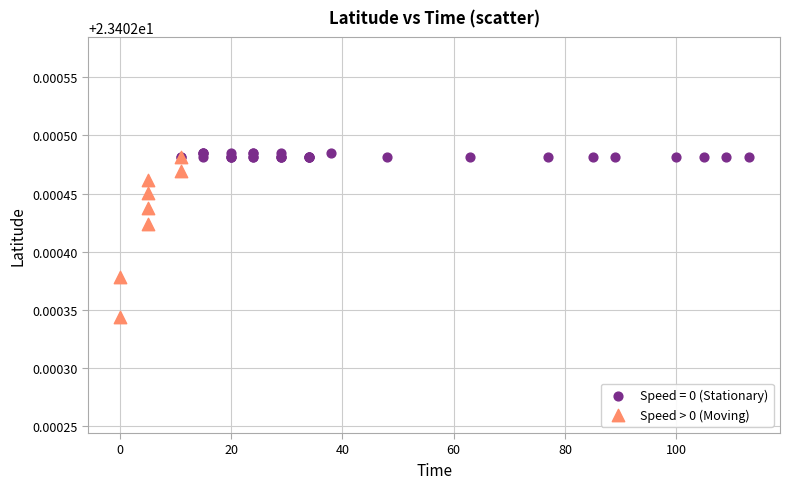

Which series has the widest spread of Y values?

Speed > 0 (Moving)